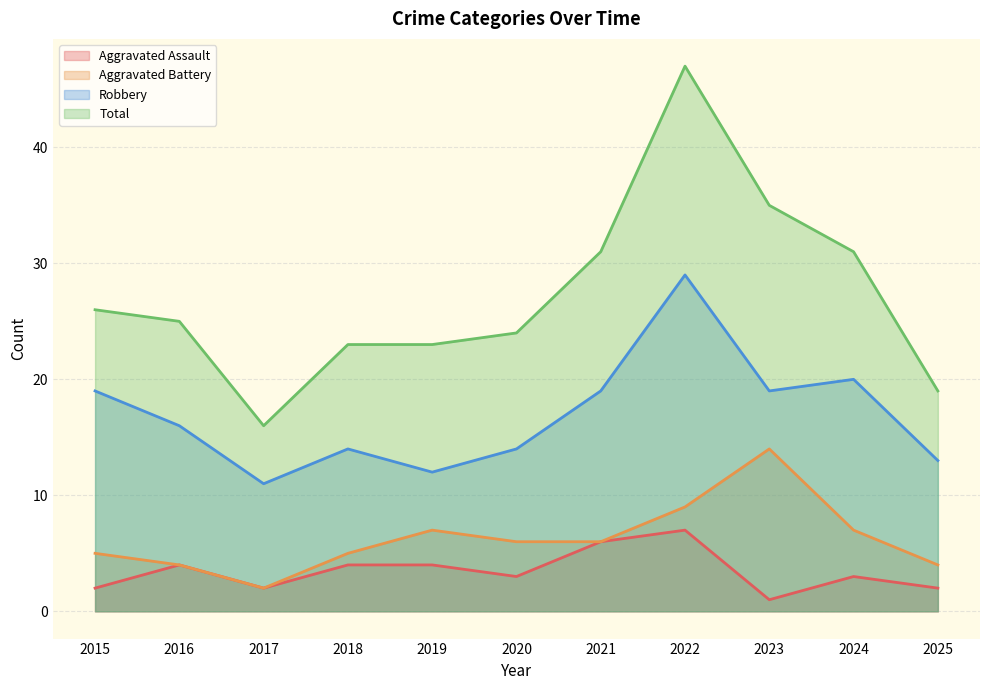

What is the difference between the maximum and second lowest values in the Robbery series?

17